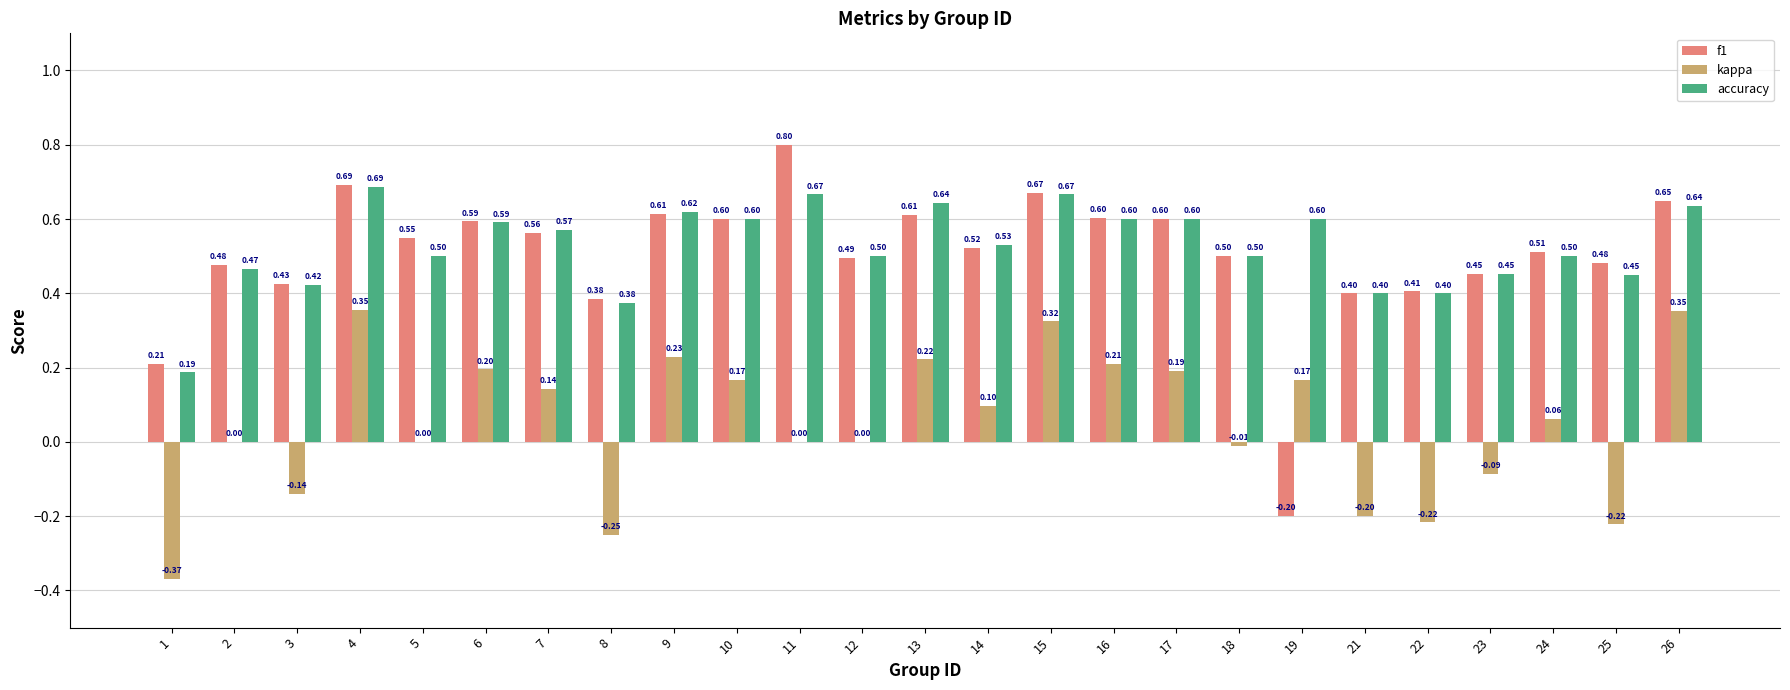

Does the chart contain stacked bars?

No